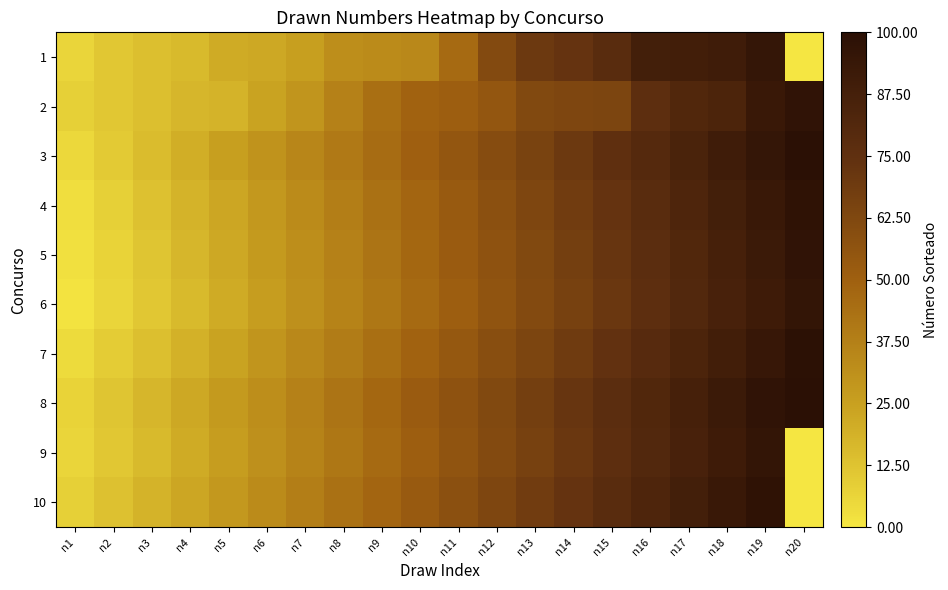

Reading left to right, what are all the values shown in this chart?

1: n1=6	n2=11	n3=14	n4=16	n5=21	n6=22	n7=25	n8=32	n9=33	n10=34	n11=46	n12=61	n13=70	n14=73	n15=78	n16=88	n17=89	n18=90	n19=95	n20=0
2: n1=8	n2=11	n3=14	n4=17	n5=18	n6=24	n7=29	n8=37	n9=44	n10=49	n11=51	n12=55	n13=62	n14=63	n15=64	n16=76	n17=82	n18=84	n19=93	n20=97
3: n1=5	n2=10	n3=15	n4=20	n5=25	n6=30	n7=35	n8=40	n9=45	n10=50	n11=55	n12=60	n13=65	n14=70	n15=75	n16=80	n17=85	n18=90	n19=95	n20=100
4: n1=3	n2=8	n3=13	n4=18	n5=23	n6=28	n7=33	n8=38	n9=43	n10=48	n11=53	n12=58	n13=63	n14=68	n15=73	n16=78	n17=83	n18=88	n19=93	n20=98
5: n1=2	n2=7	n3=12	n4=17	n5=22	n6=27	n7=32	n8=37	n9=42	n10=47	n11=52	n12=57	n13=62	n14=67	n15=72	n16=77	n17=82	n18=87	n19=92	n20=97
6: n1=1	n2=6	n3=11	n4=16	n5=21	n6=26	n7=31	n8=36	n9=41	n10=46	n11=51	n12=56	n13=61	n14=66	n15=71	n16=76	n17=81	n18=86	n19=91	n20=96
7: n1=4	n2=9	n3=14	n4=19	n5=24	n6=29	n7=34	n8=39	n9=44	n10=49	n11=54	n12=59	n13=64	n14=69	n15=74	n16=79	n17=84	n18=89	n19=94	n20=99
8: n1=7	n2=12	n3=17	n4=22	n5=27	n6=32	n7=37	n8=42	n9=47	n10=52	n11=57	n12=62	n13=67	n14=72	n15=77	n16=82	n17=87	n18=92	n19=97	n20=100
9: n1=6	n2=11	n3=16	n4=21	n5=26	n6=31	n7=36	n8=41	n9=46	n10=51	n11=56	n12=61	n13=66	n14=71	n15=76	n16=81	n17=86	n18=91	n19=96	n20=0
10: n1=8	n2=13	n3=18	n4=23	n5=28	n6=33	n7=38	n8=43	n9=48	n10=53	n11=58	n12=63	n13=68	n14=73	n15=78	n16=83	n17=88	n18=93	n19=98	n20=0